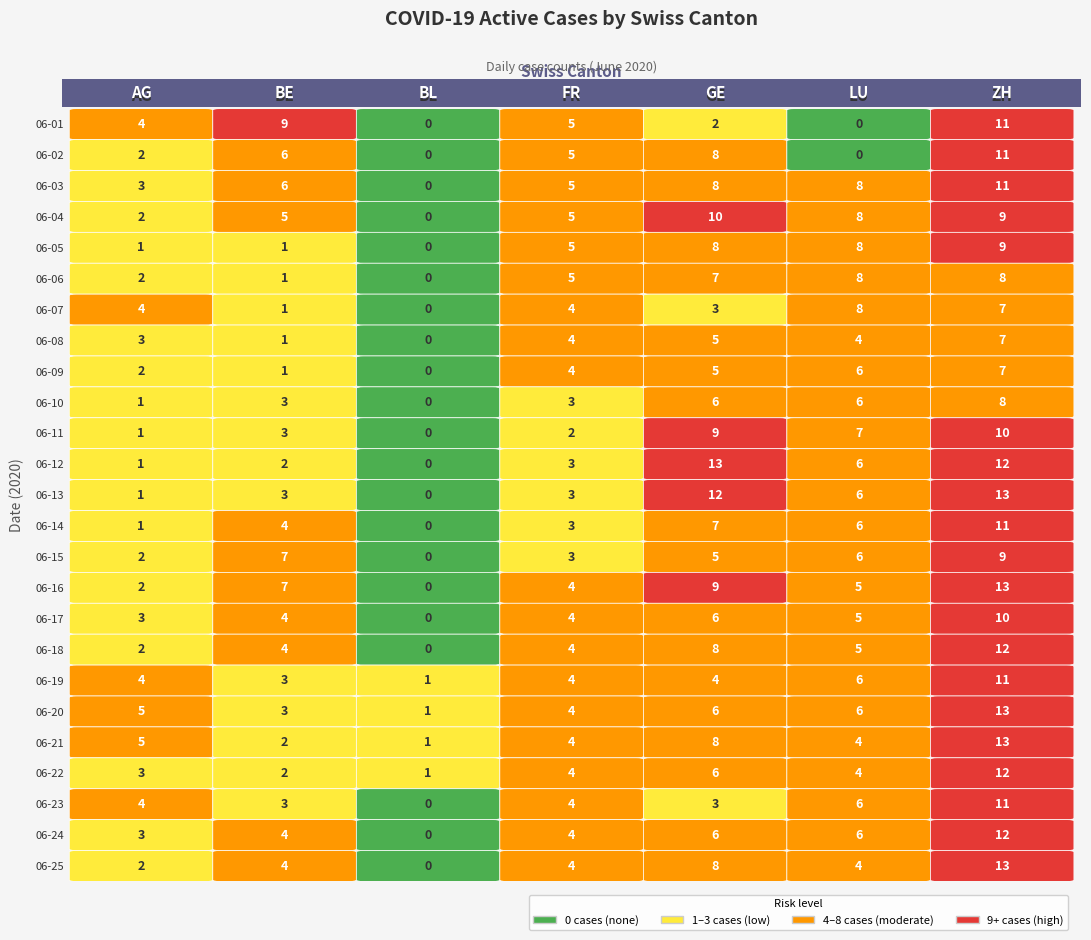

Which series has the widest spread of values?

GE